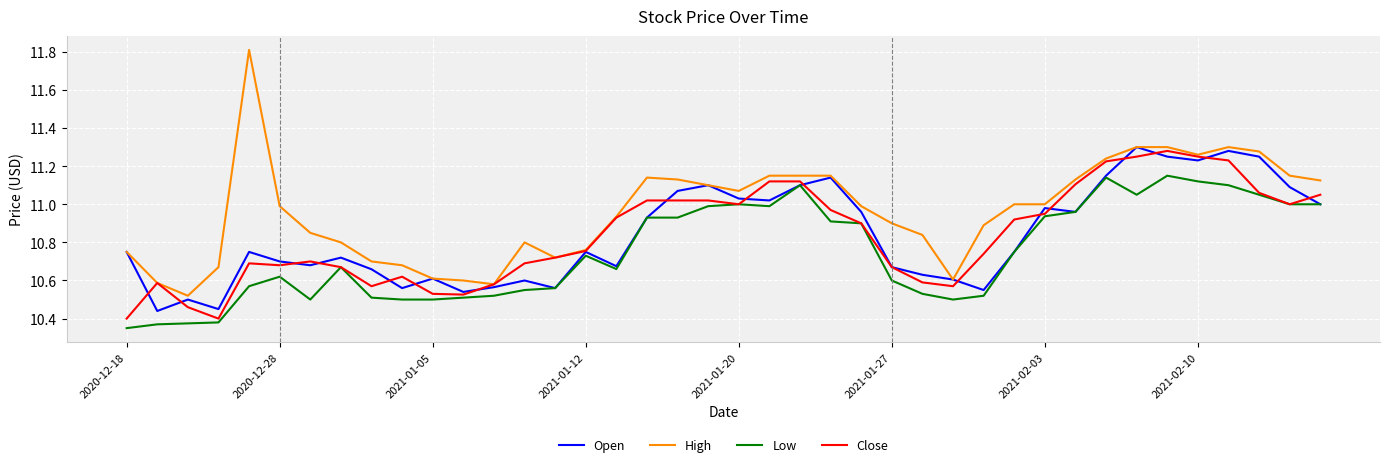

Does the chart display data point markers on the line(s)?

No